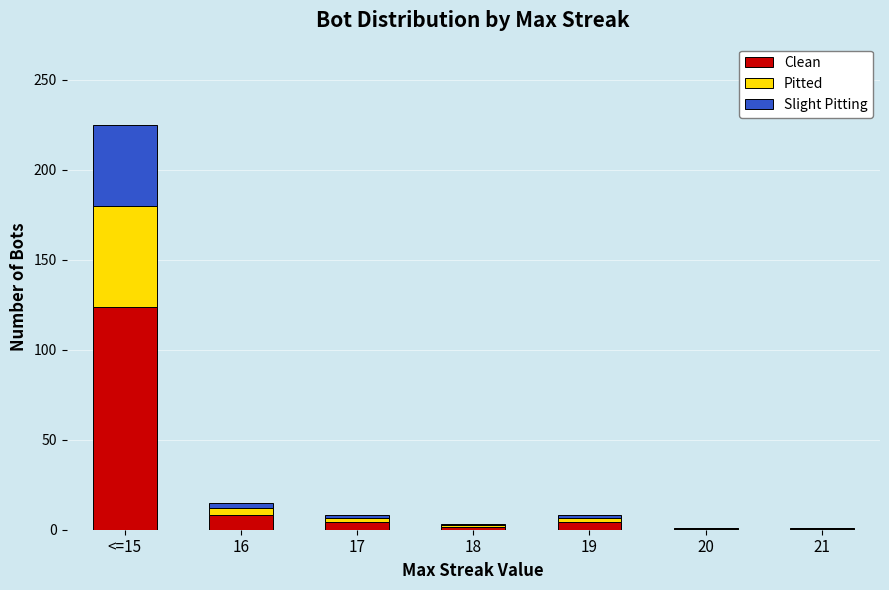

At which category is the sum across all series the highest?

<=15